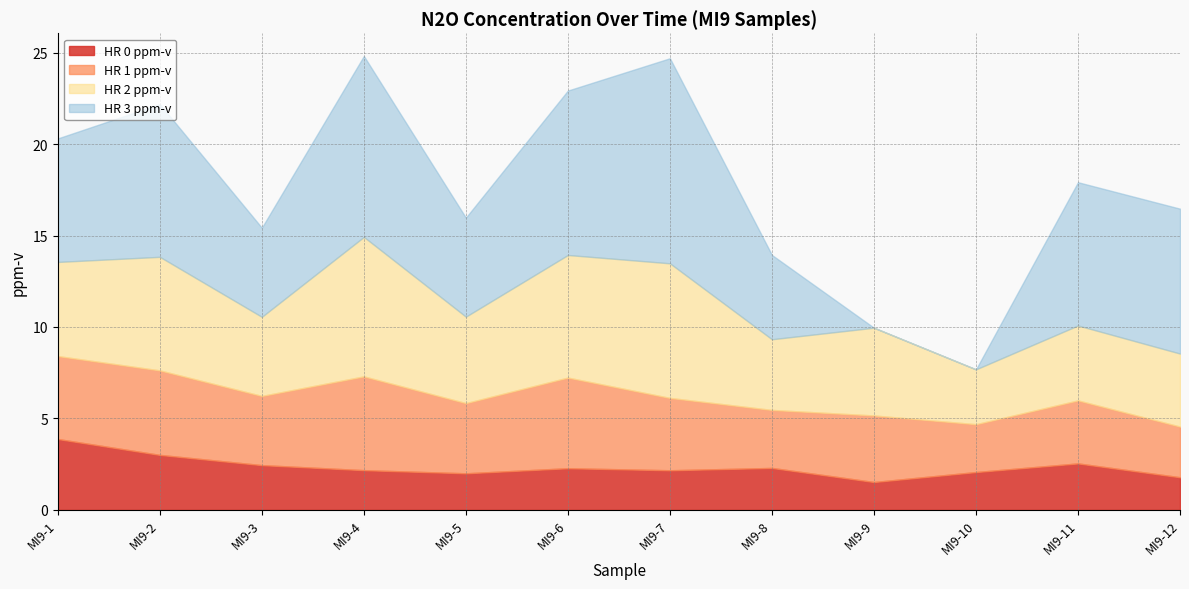

Which label corresponds to the largest value in the chart?

MI9-7